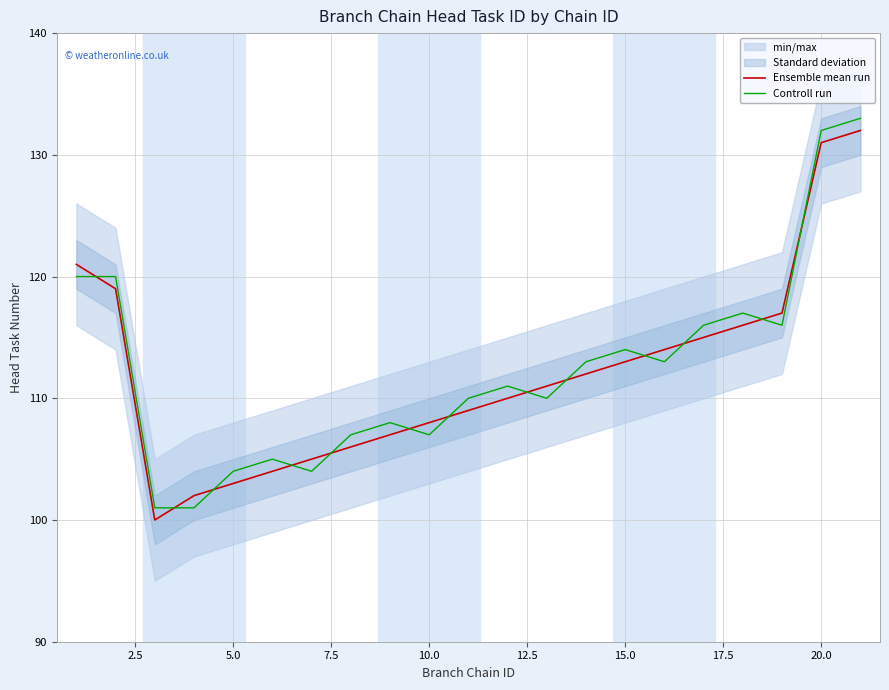

What is the maximum value for Ensemble mean run?

132